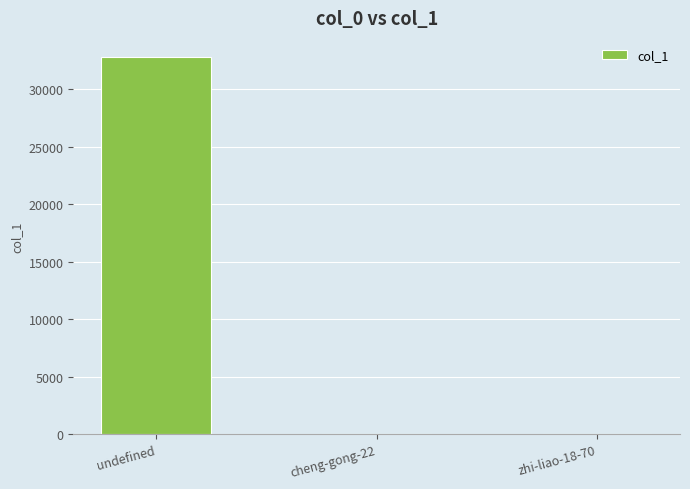

True or false: the data shows 32811 at undefined.

True